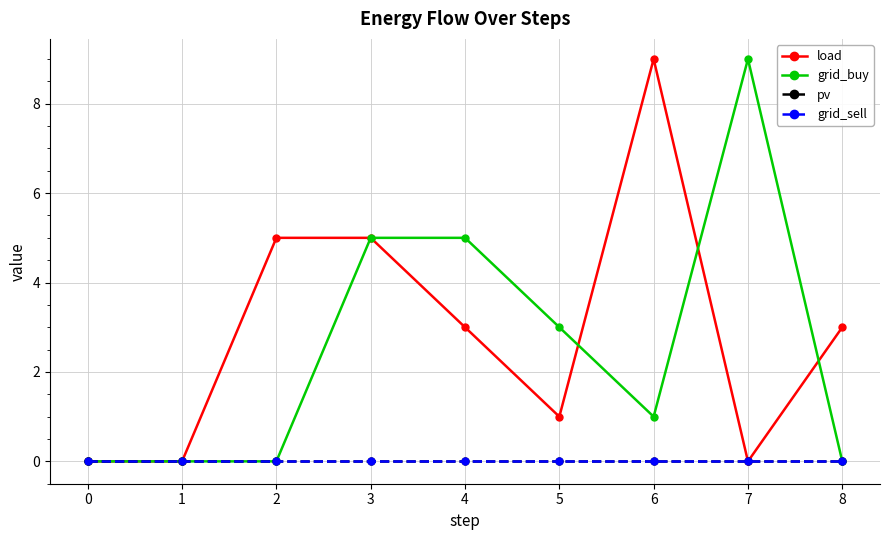

True or false: grid_sell has more than 0 interior local peaks.

False